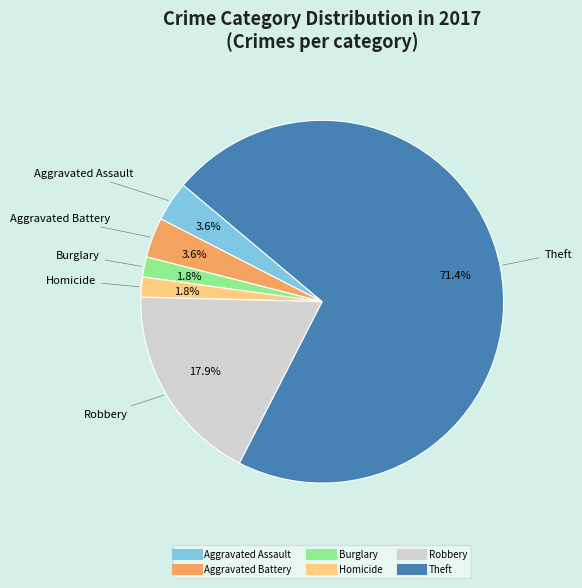

Is there any slice that represents more than half of the pie?

Yes